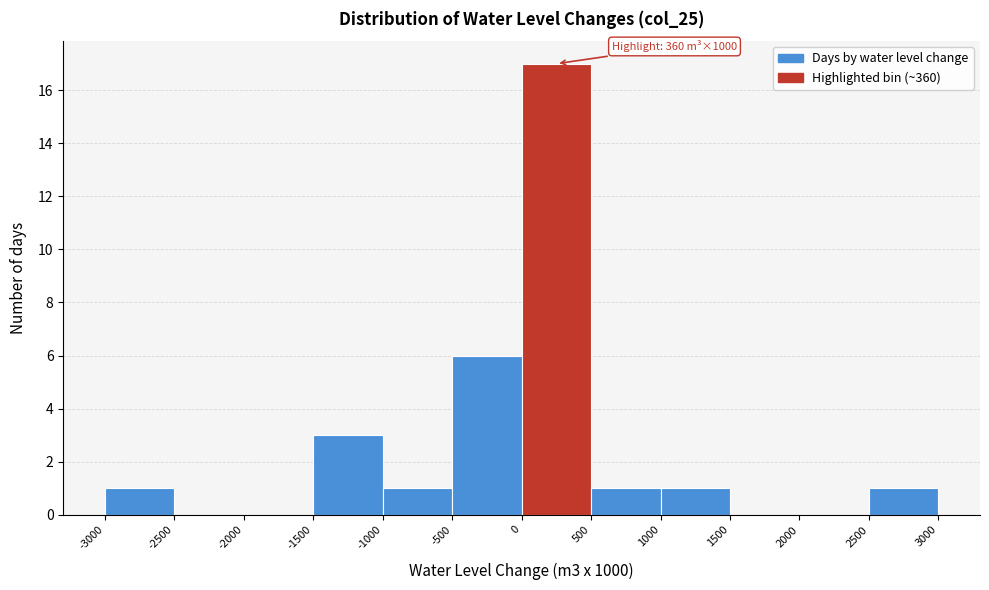

Over which range of the x-axis is the bar tallest?

0 to 500